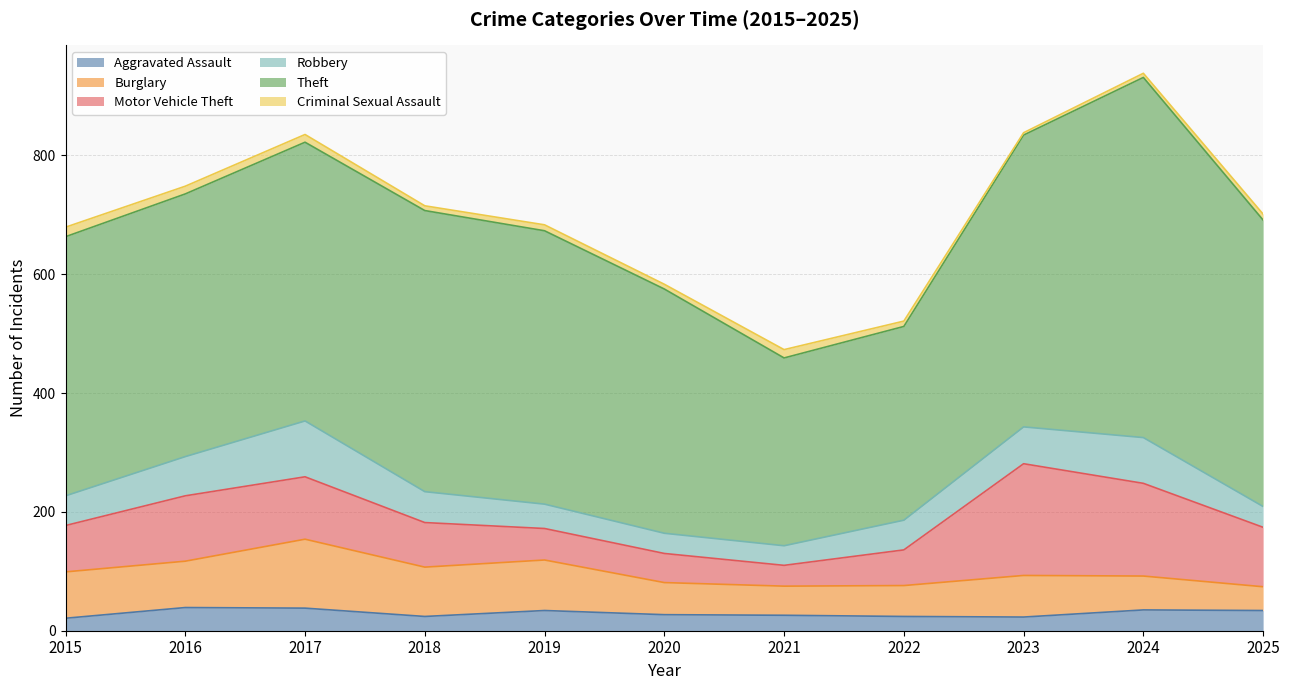

The value of Aggravated Assault at 2019 is 9. True or false?

False